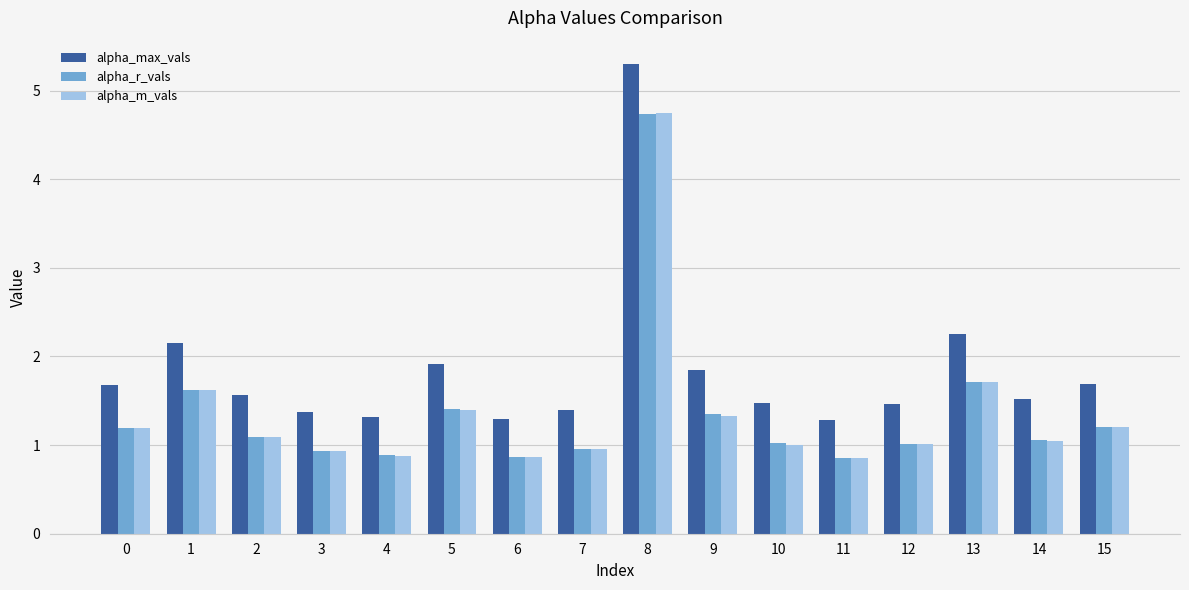

What is the difference between the highest and lowest values at 14?

0.5